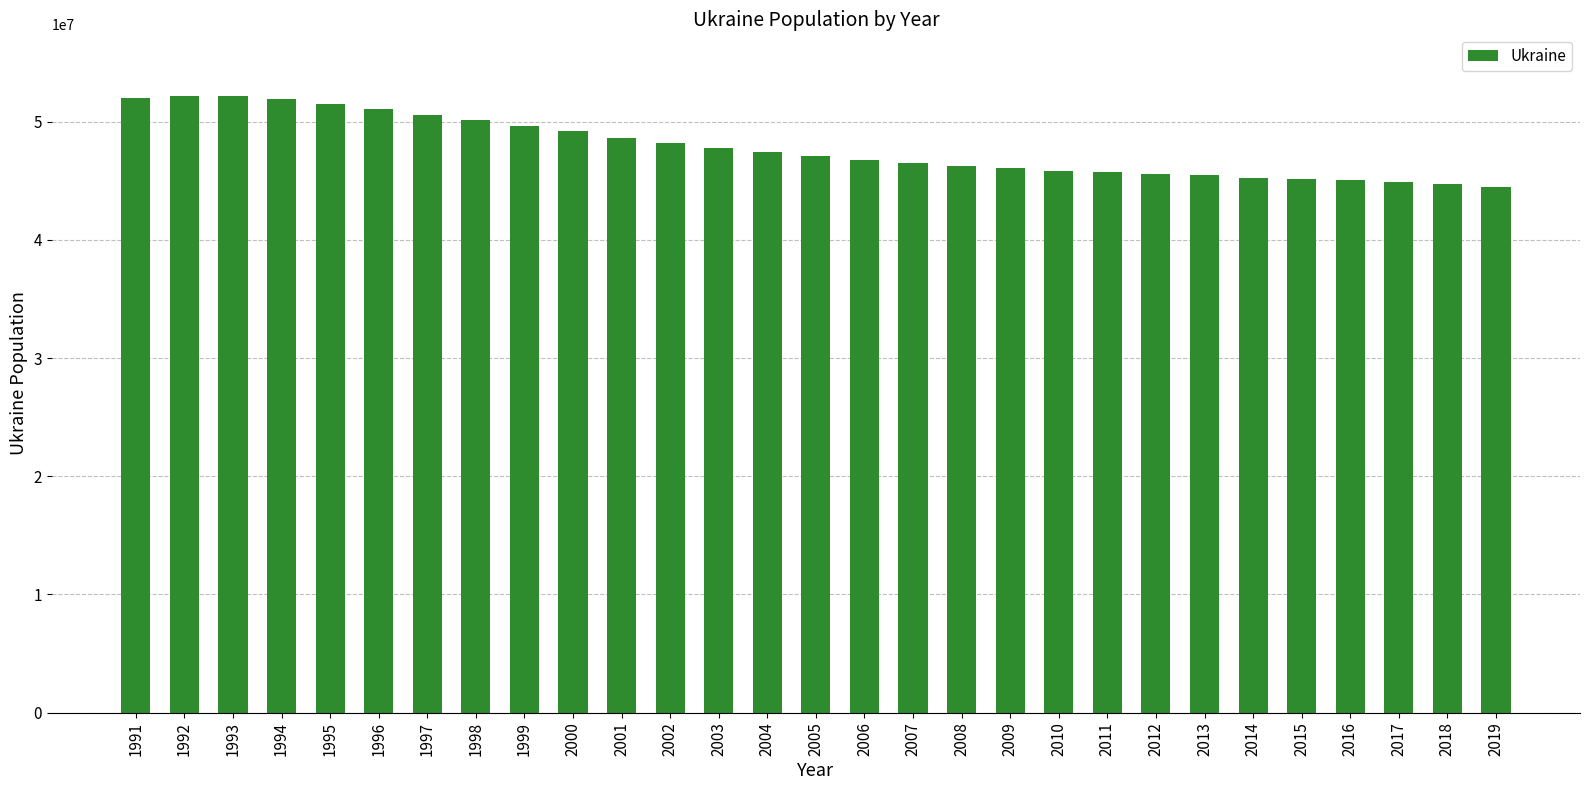

True or false: the data shows 19881965 at 2008.

False